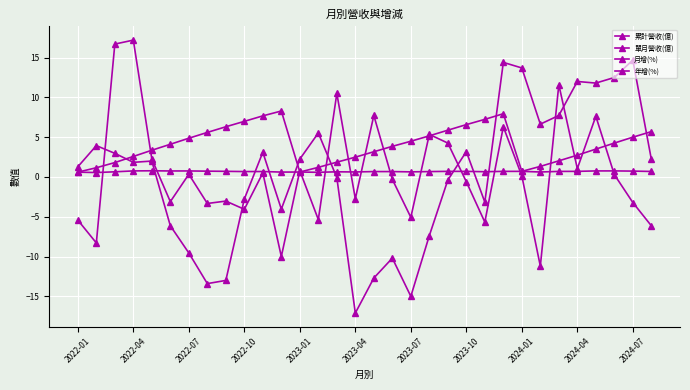

How many interior local valleys does the 年增(%) series have?

8